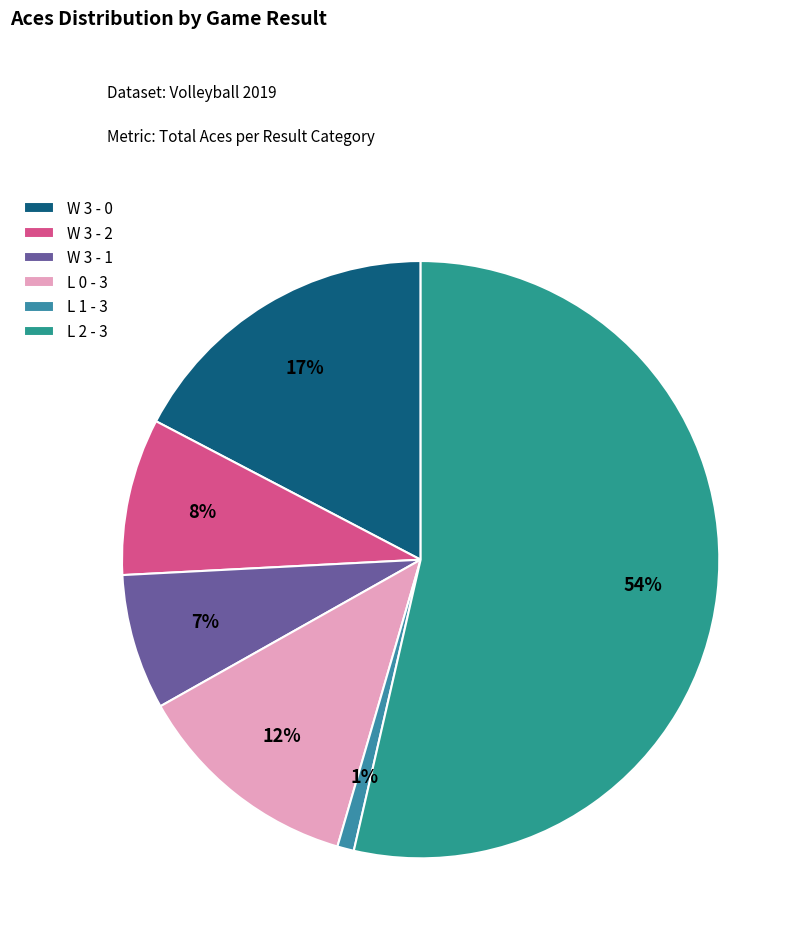

Which slice is the smallest?

L 1 - 3